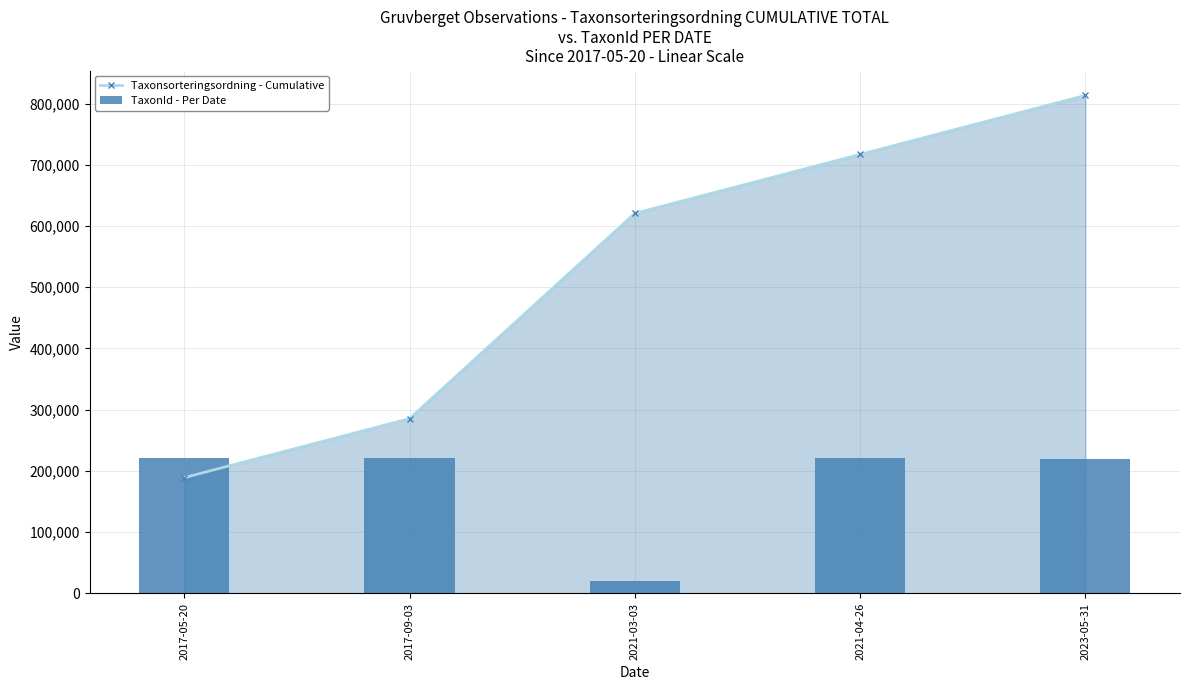

Which has a higher value, 2023-05-31 or 2021-03-03?

2023-05-31